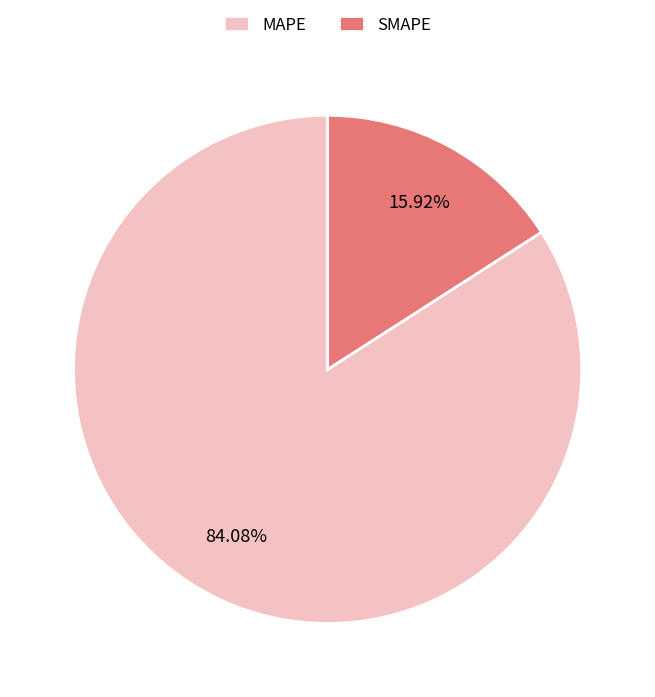

What is the largest slice in the pie chart?

MAPE